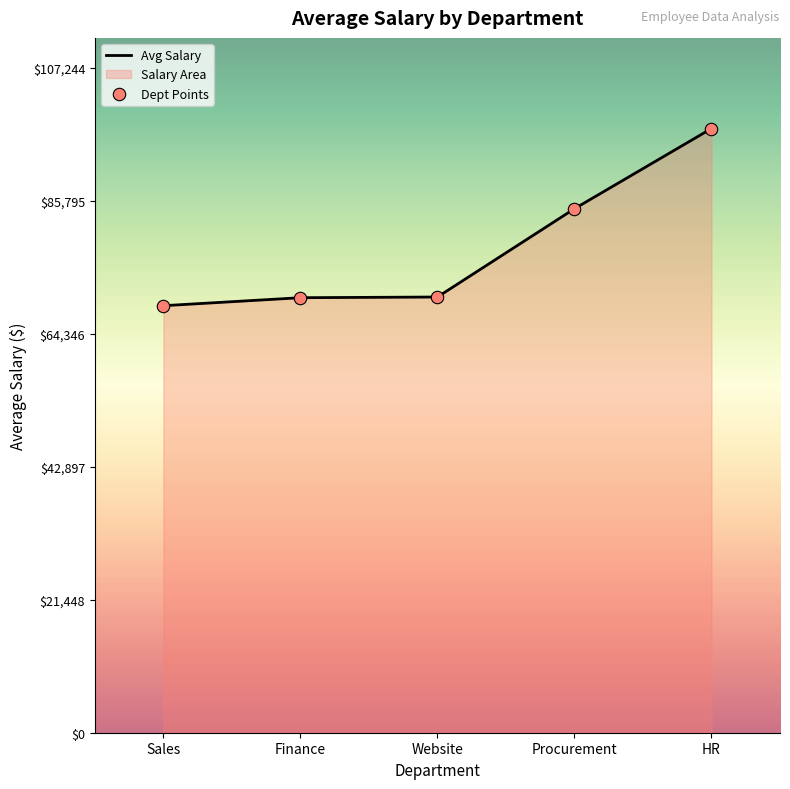

Which series reaches the minimum Y coordinate?

Avg Salary